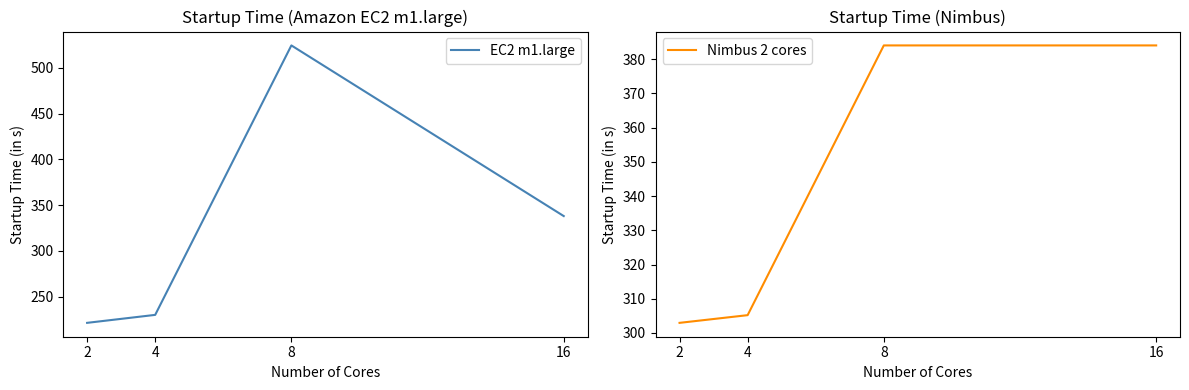

Count the number of categories in the chart.

4